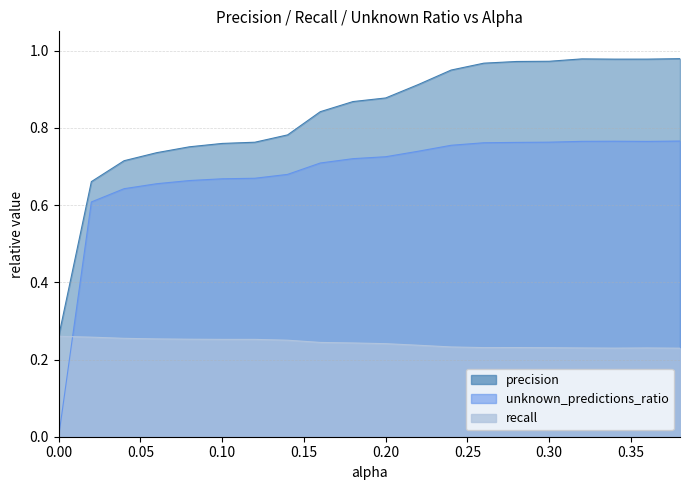

True or false: recall and unknown_predictions_ratio intersect in this chart.

True